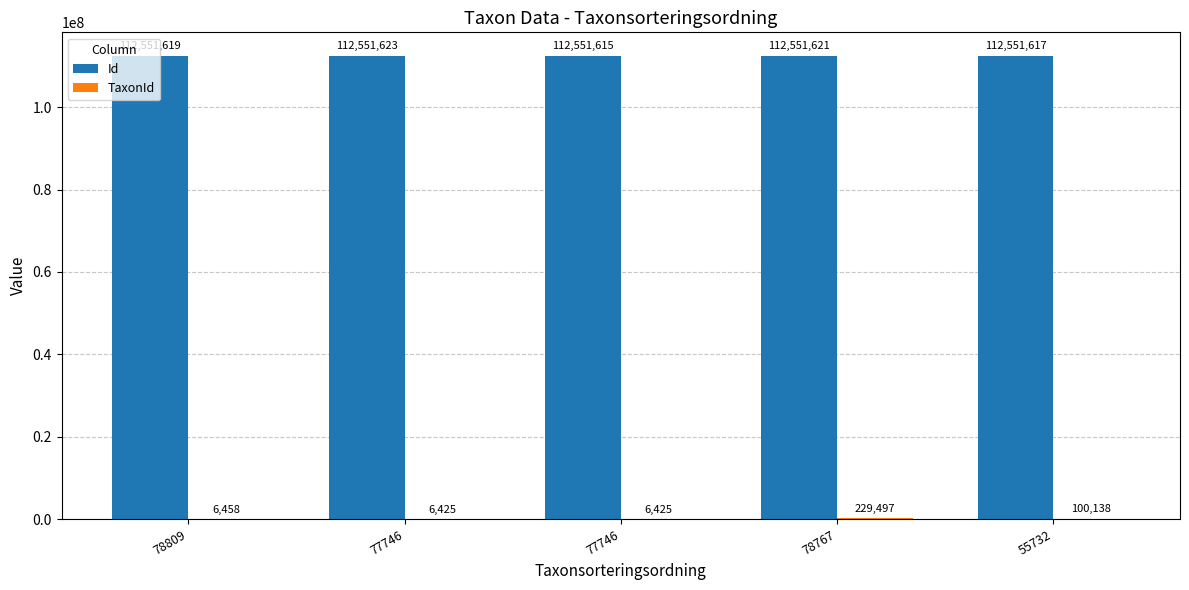

List the series in order of their peak value, highest first.

Id, TaxonId